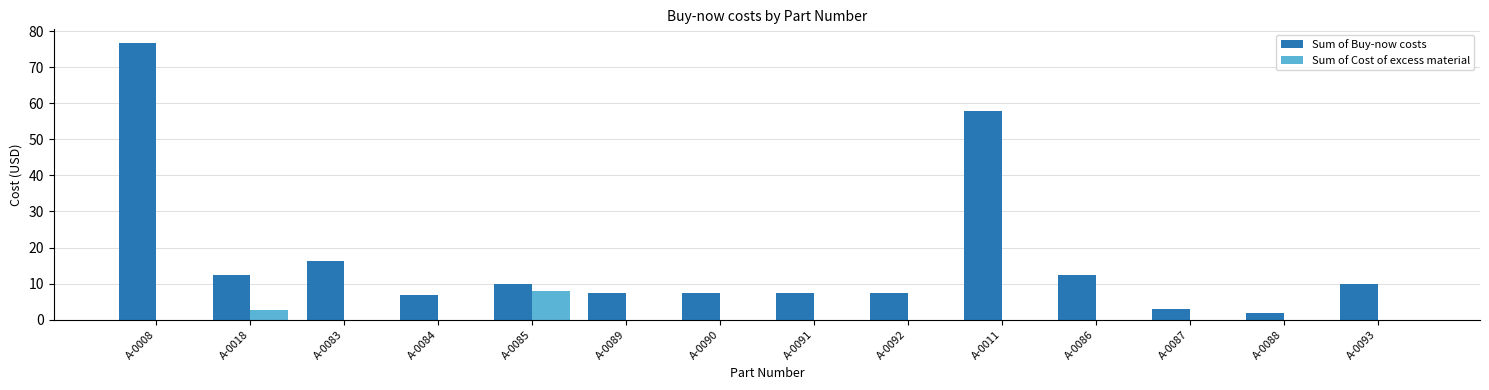

Where is Sum of Buy-now costs nearest to the value 39?

A-0011